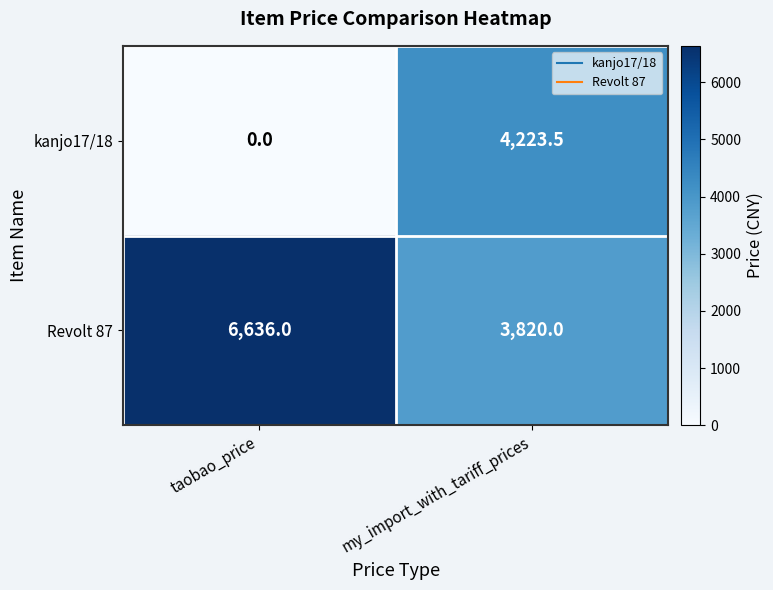

Which series changed the most between taobao_price and my_import_with_tariff_prices?

kanjo17/18